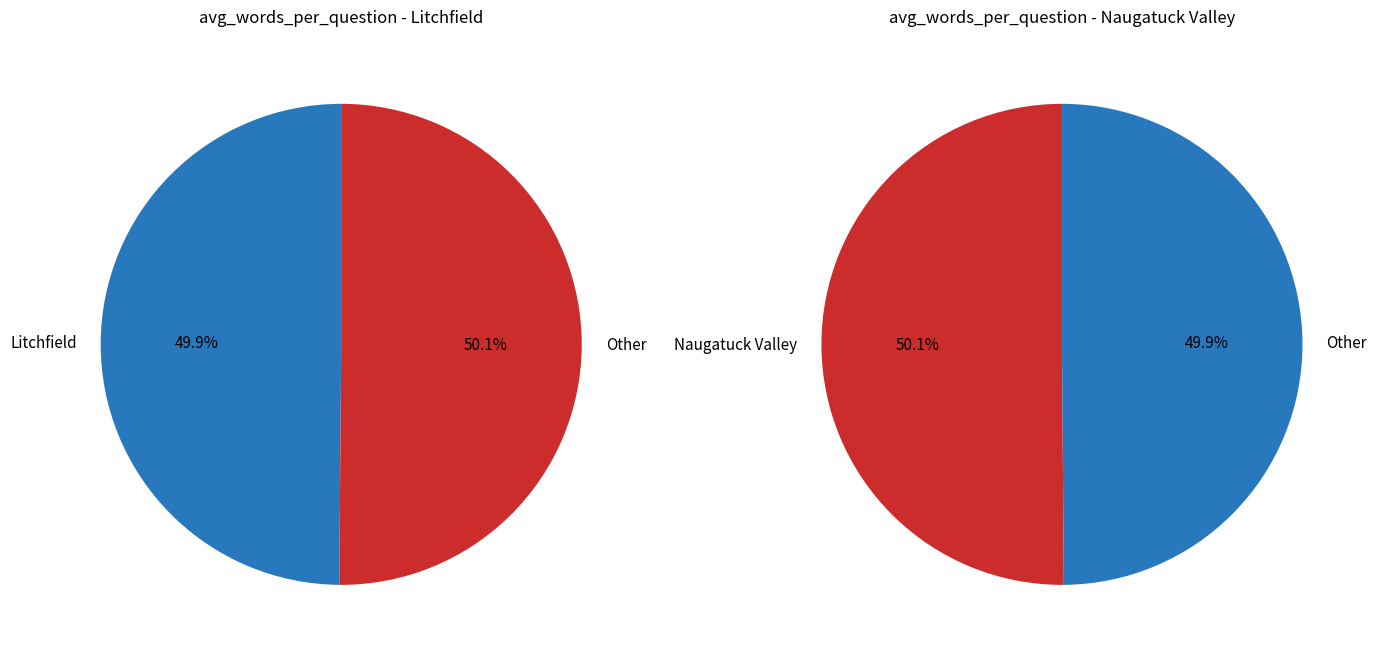

Approximately how many times larger is the value at Naugatuck Valley compared to Litchfield?

1.0